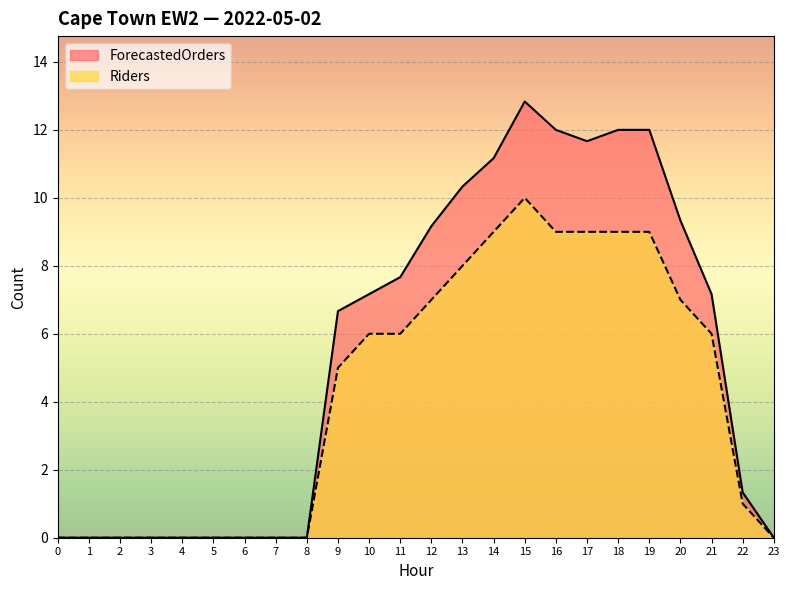

How many Riders values are between 0 and 9?

23